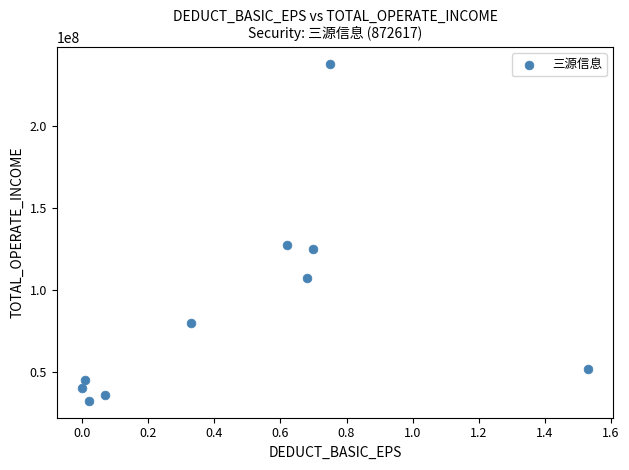

What Y value in the scatter plot is closest to 135234933?

127440239.7